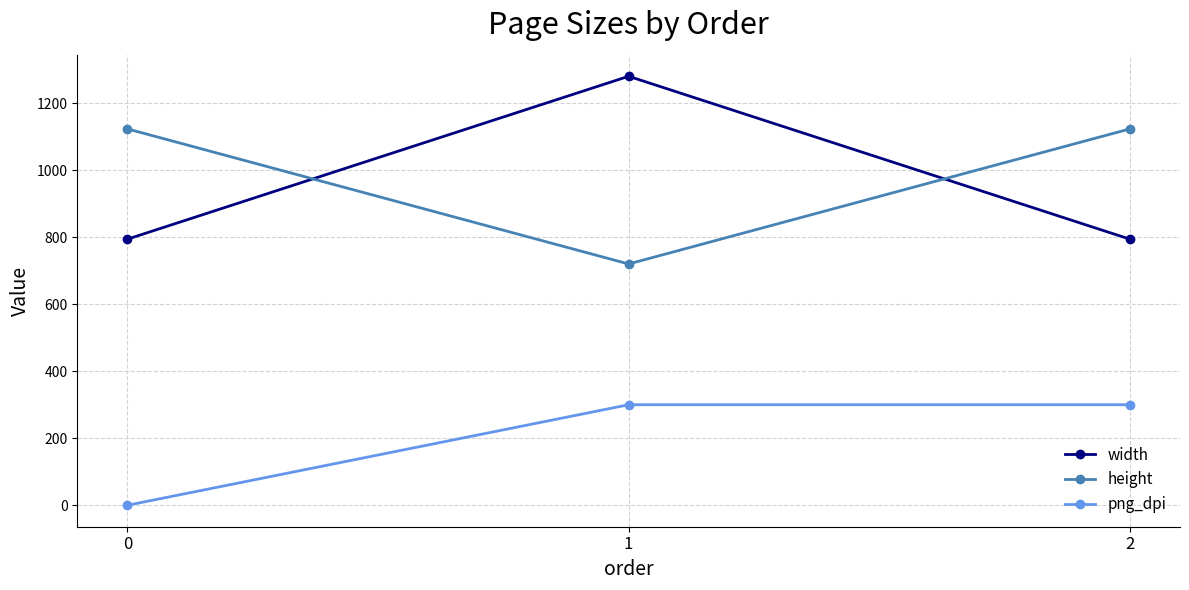

What is the total value across all series at 1?

2300